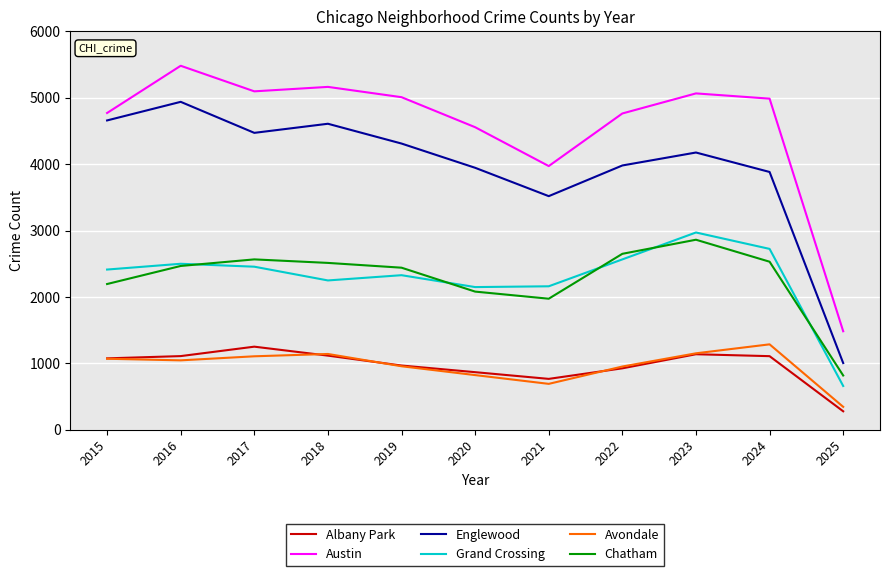

True or false: Austin and Englewood cross at least once.

False